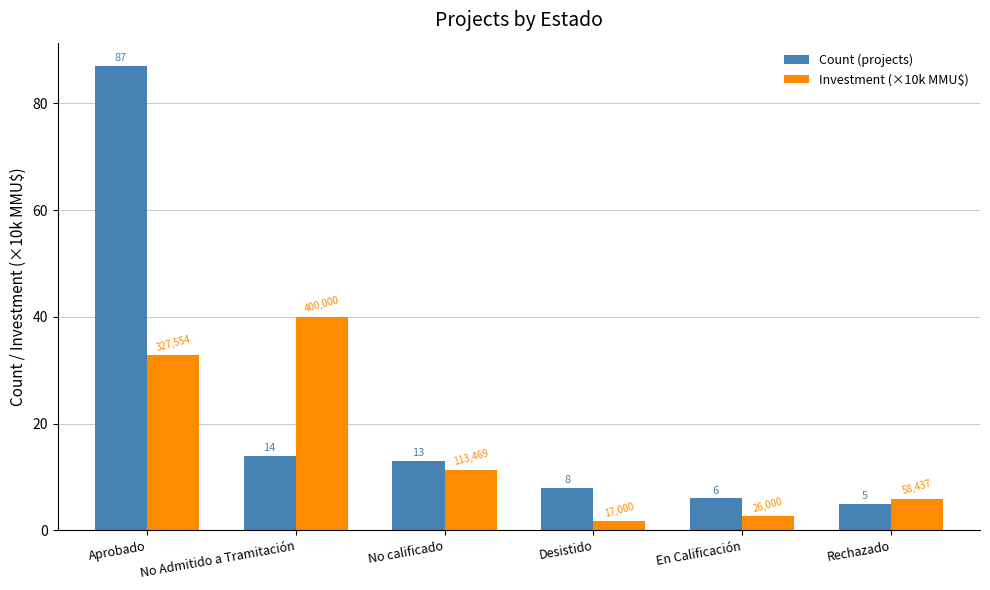

List the series in order of their overall mean, highest first.

Count (projects), Investment (×10k MMU$)